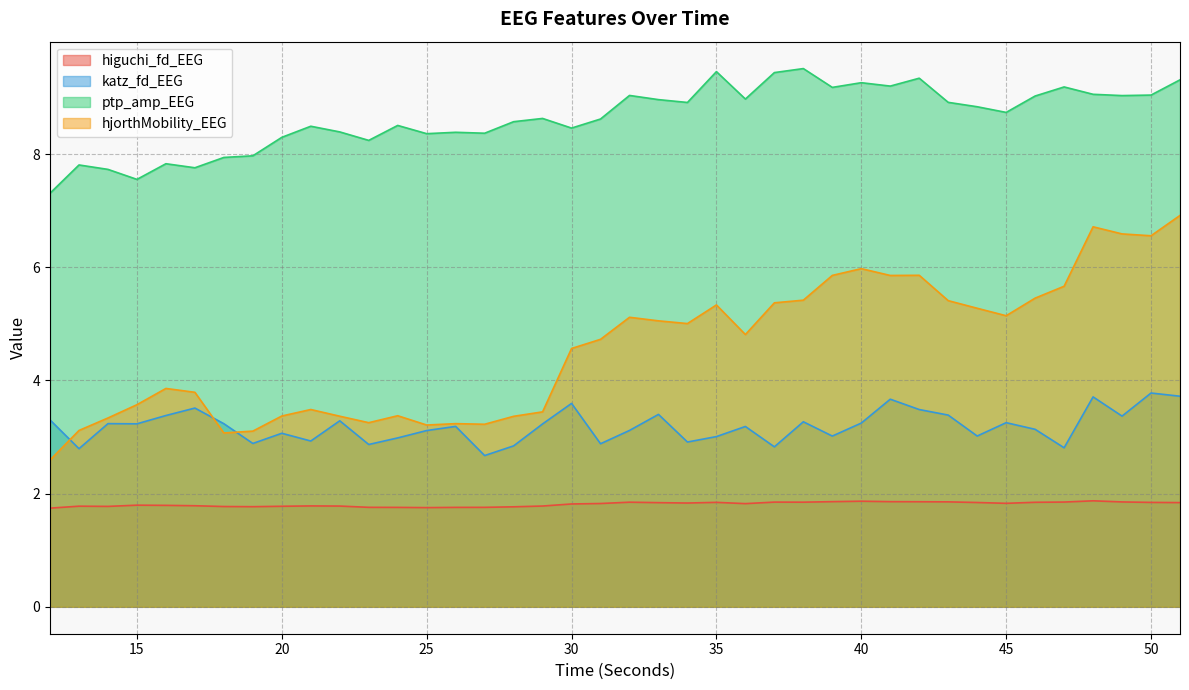

What is the highest value of the katz_fd_EEG series?

3.8